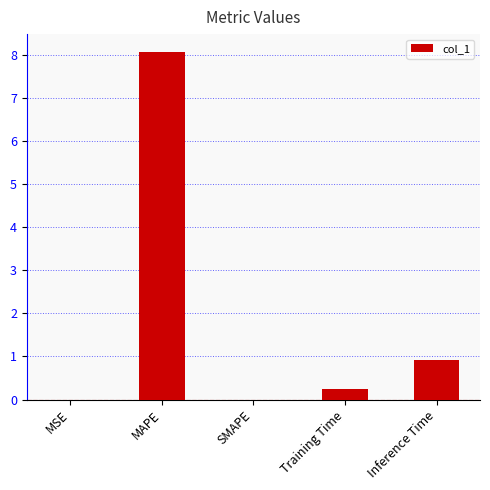

How many data points does each series have?

5